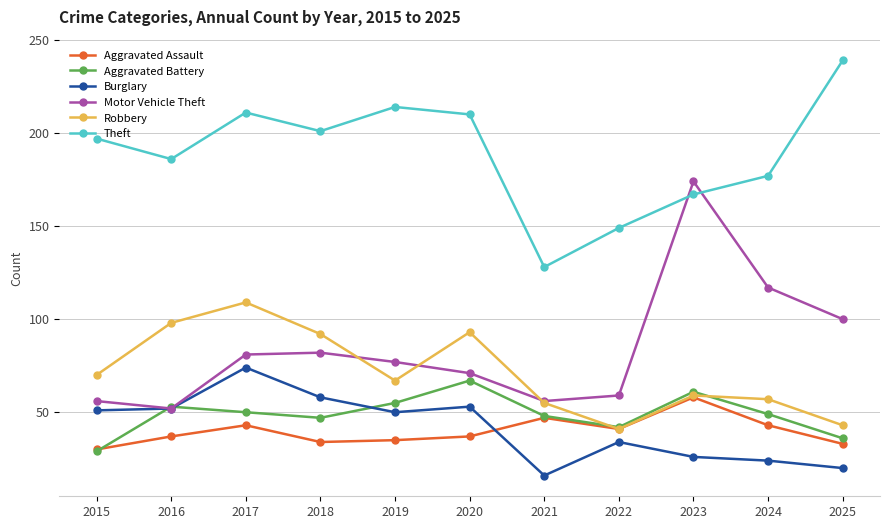

Reading right to left, list all the values displayed in this chart.

Aggravated Assault: 2025=33	2024=43	2023=58	2022=41	2021=47	2020=37	2019=35	2018=34	2017=43	2016=37	2015=30
Aggravated Battery: 2025=36	2024=49	2023=61	2022=42	2021=48	2020=67	2019=55	2018=47	2017=50	2016=53	2015=29
Burglary: 2025=20	2024=24	2023=26	2022=34	2021=16	2020=53	2019=50	2018=58	2017=74	2016=52	2015=51
Motor Vehicle Theft: 2025=100	2024=117	2023=174	2022=59	2021=56	2020=71	2019=77	2018=82	2017=81	2016=52	2015=56
Robbery: 2025=43	2024=57	2023=59	2022=41	2021=55	2020=93	2019=67	2018=92	2017=109	2016=98	2015=70
Theft: 2025=239	2024=177	2023=167	2022=149	2021=128	2020=210	2019=214	2018=201	2017=211	2016=186	2015=197